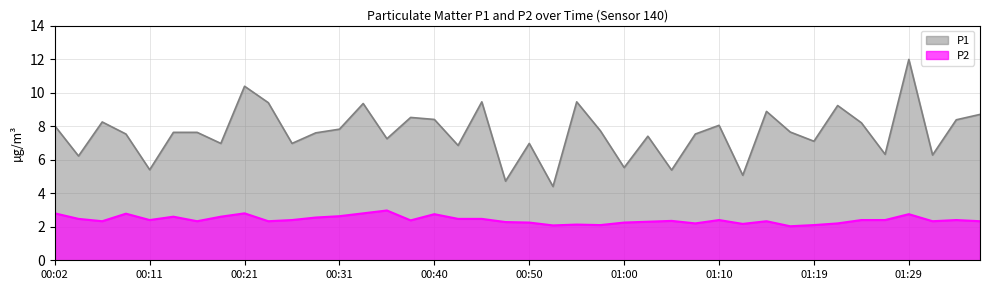

What is the difference between the highest and lowest values at 01:00?

3.3